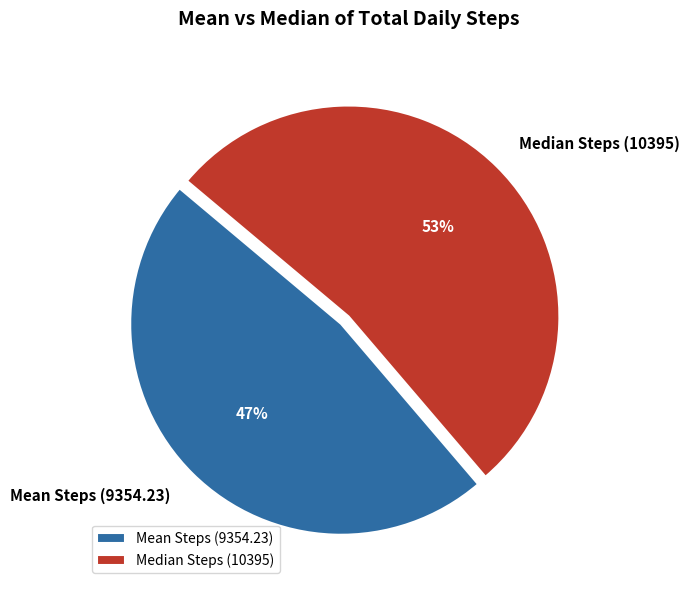

To the nearest percent, what is the combined percentage of Median Steps (10395) and Mean Steps (9354.23)?

100%